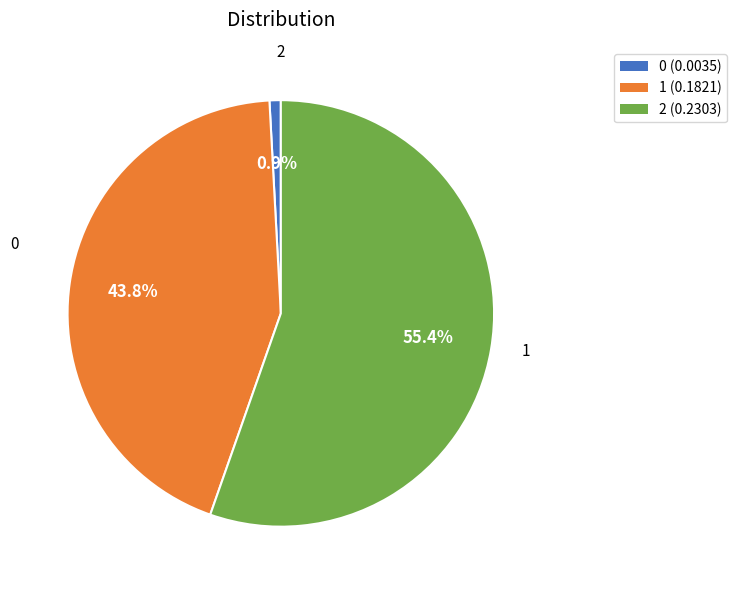

What is the total percentage of 1 (0.1821) and 2 (0.2303)?

99.1%